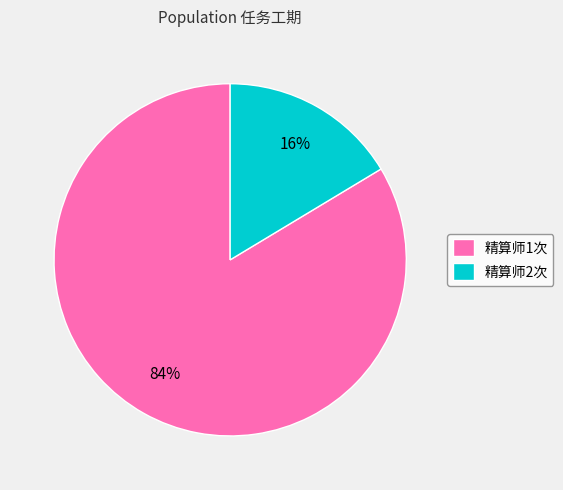

Count the number of slices in the pie.

2